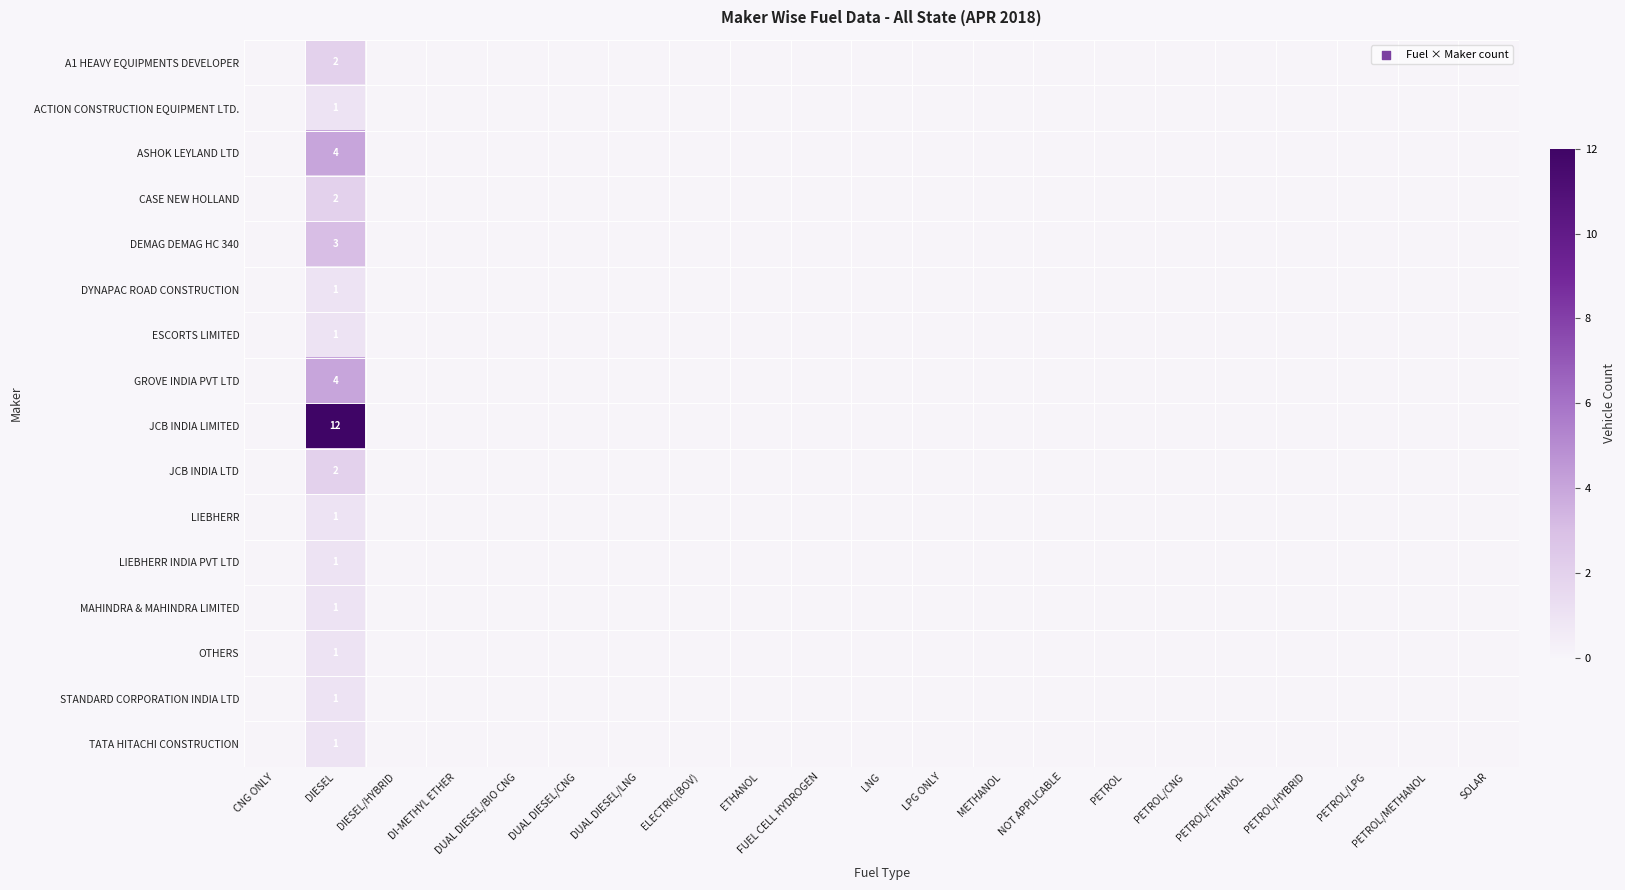

What is the spread (max minus min) of values at DIESEL?

11